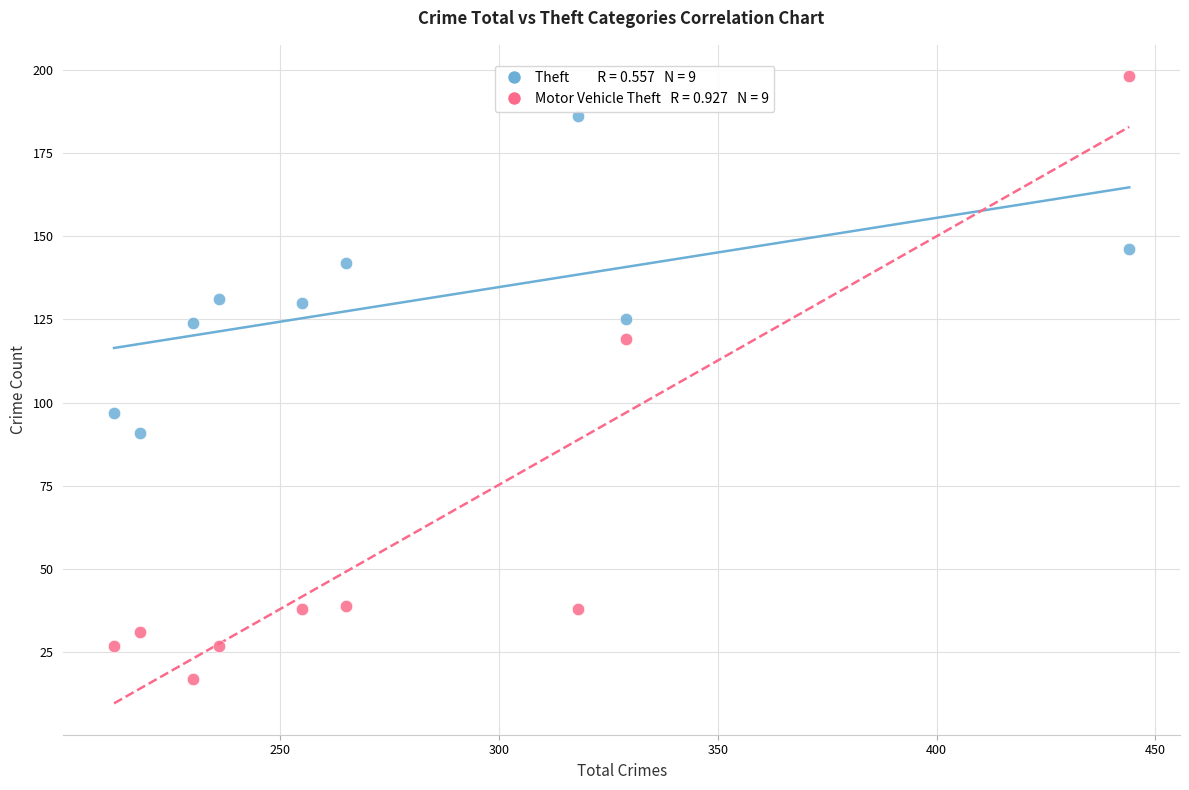

Across all data points, what is the range of Y values (max minus min)?

181